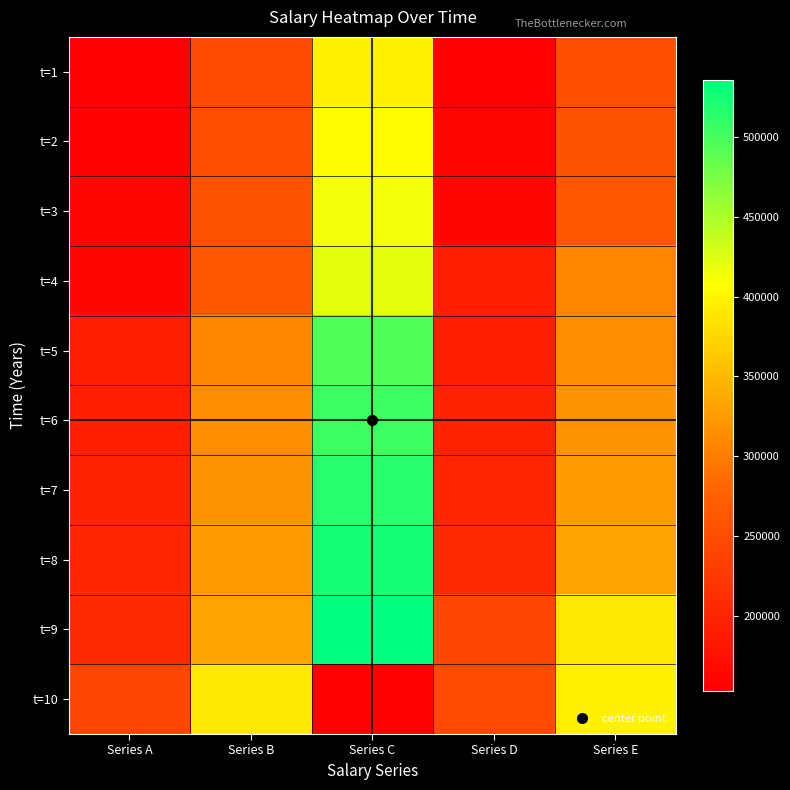

What is the smallest value displayed?

153000.0